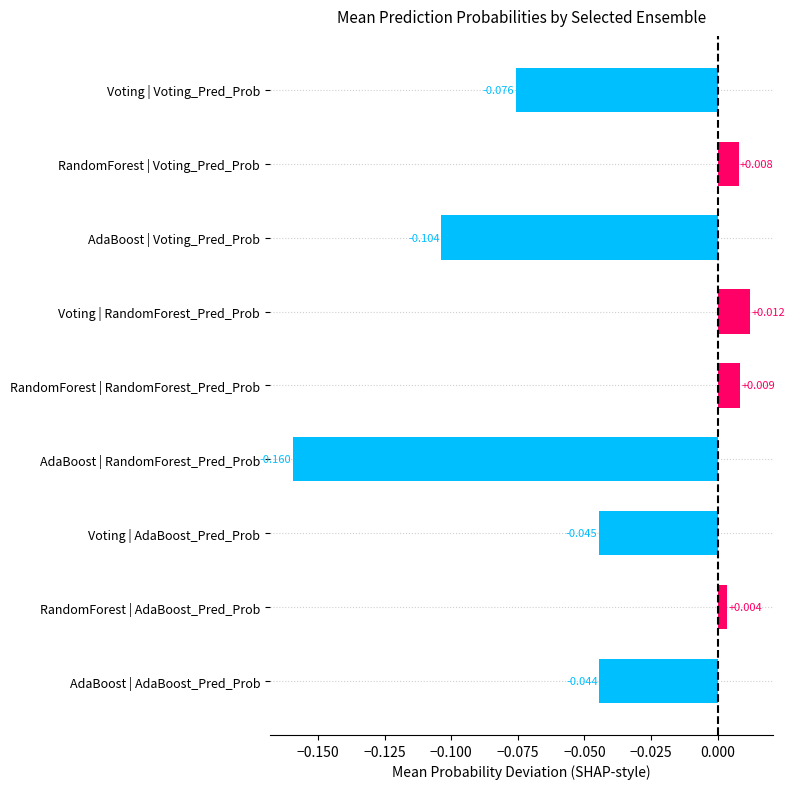

Which series has the largest range (max minus min)?

AdaBoost_Pred_Prob